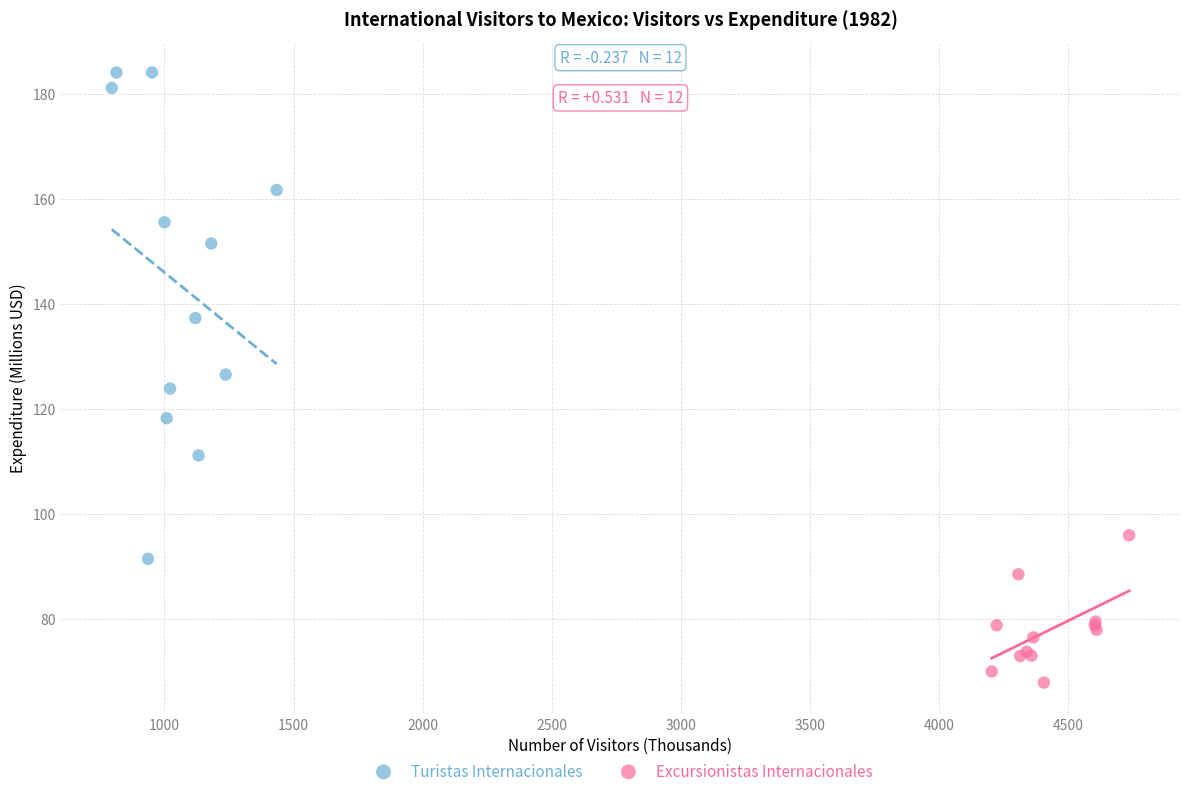

Which series contains the lowest Y value?

Excursionistas Internacionales